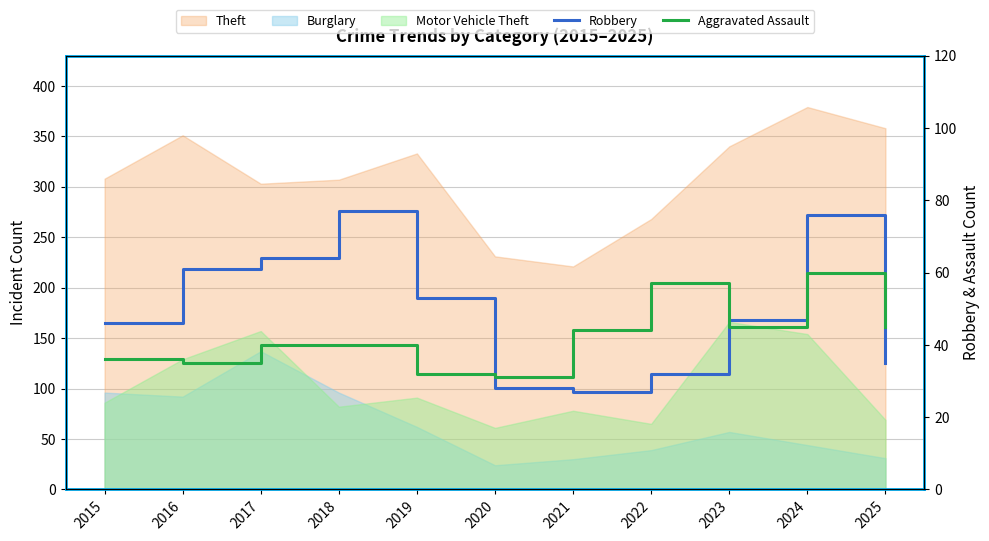

The Robbery series shows 28 at 2020. True or false?

True